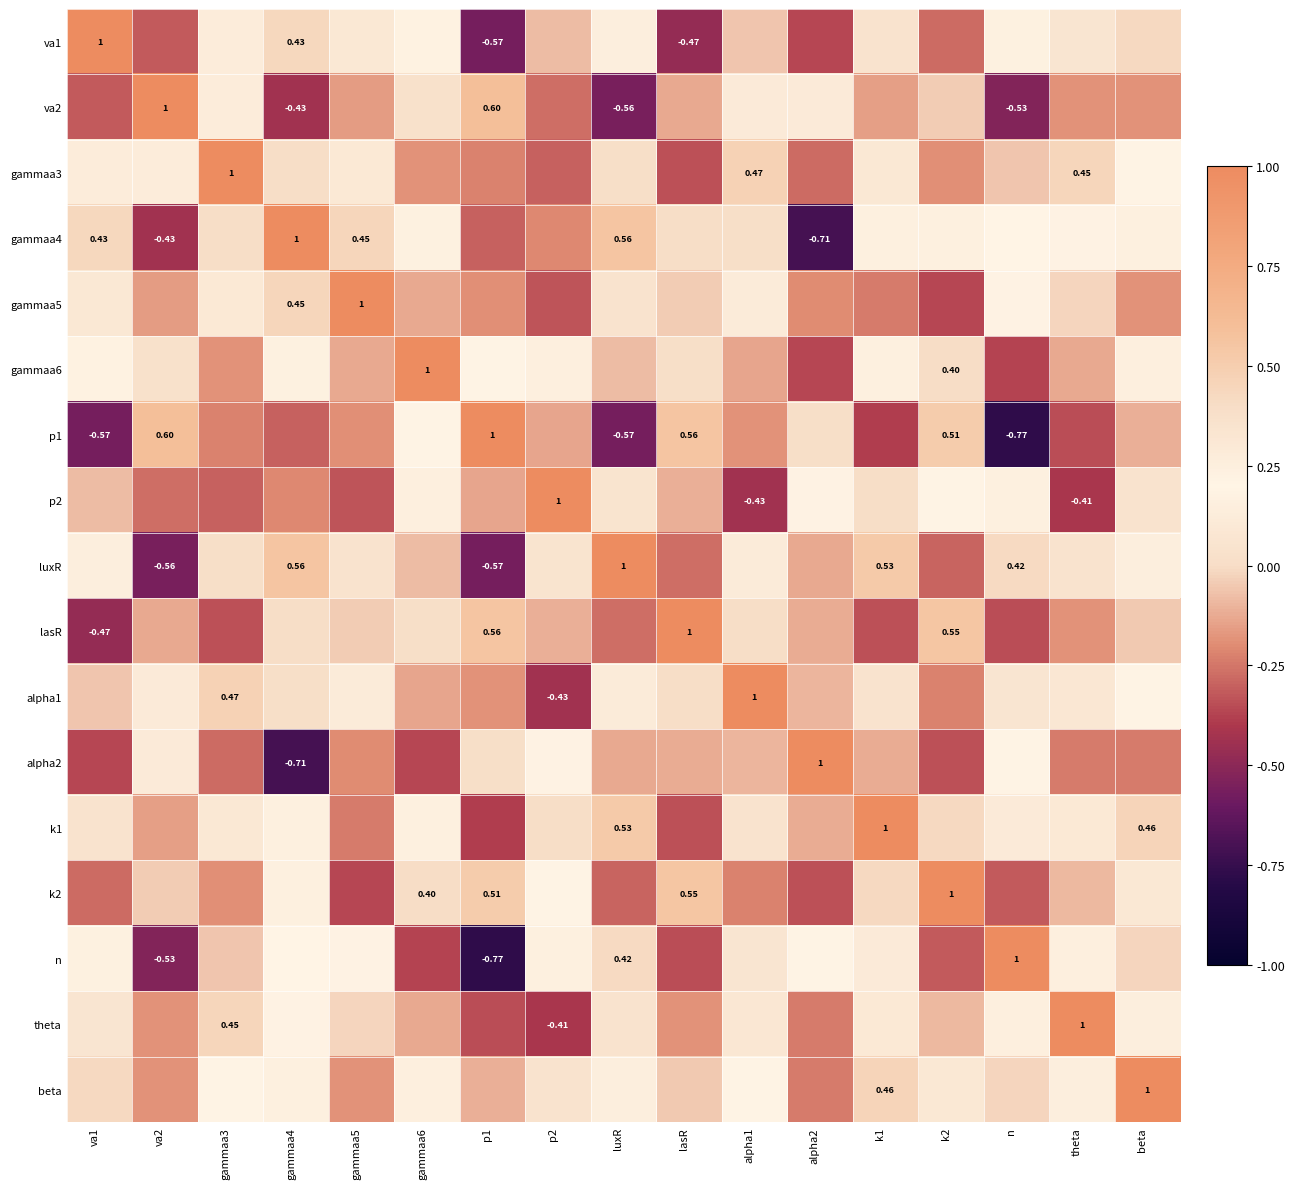

Is the value of va1 at lasR greater than the value of lasR at gammaa3?

No